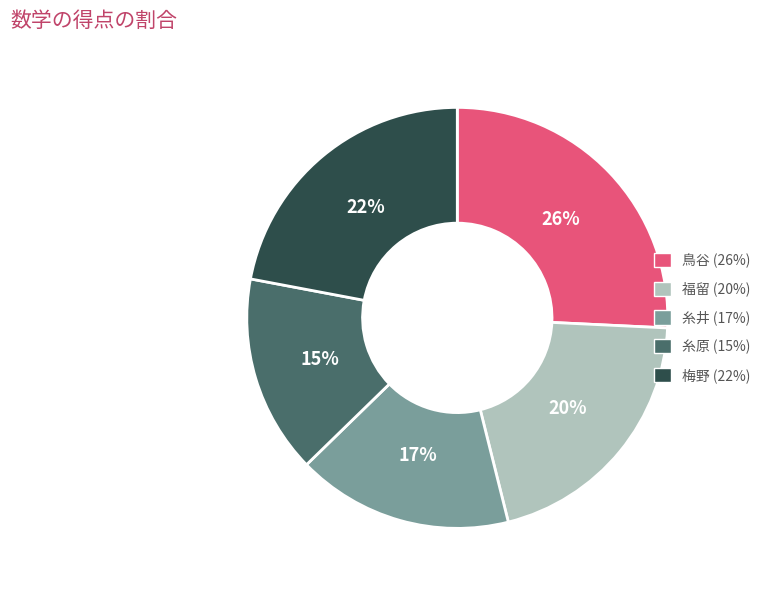

The 梅野 slice represents 8% of the pie. True or false?

False